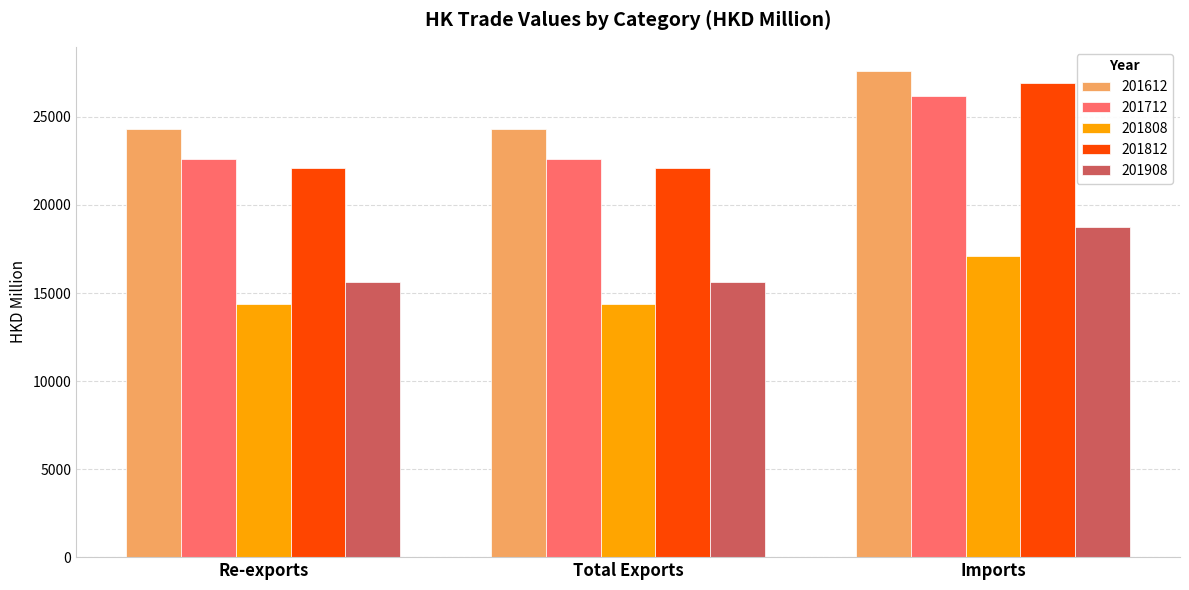

What is the value of the 201908 bar at the 2nd from the left?

15628.8